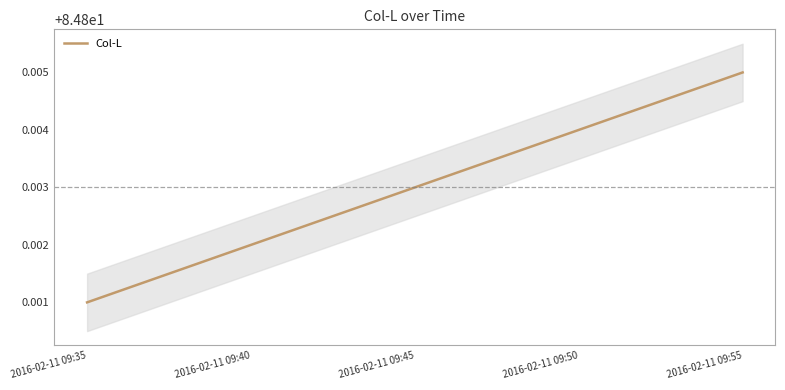

Which has a higher value, 2016-02-11 09:50 or 2016-02-11 09:40?

2016-02-11 09:50